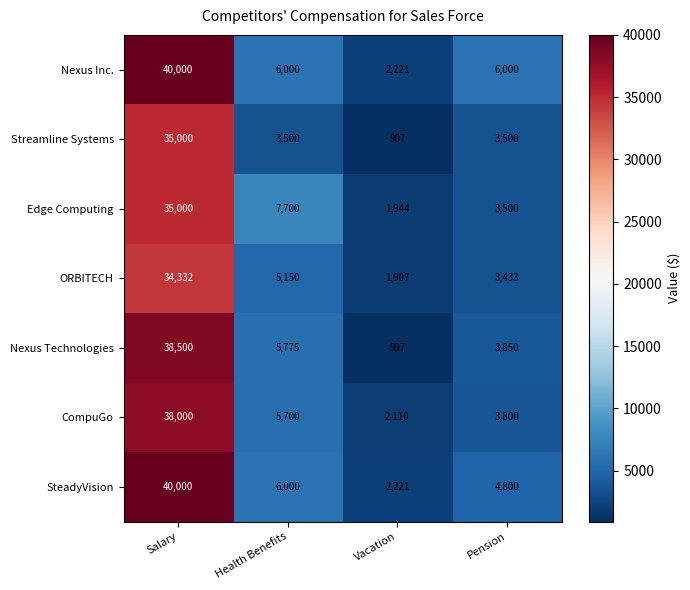

The Nexus Inc. series shows 3657 at Vacation. True or false?

False